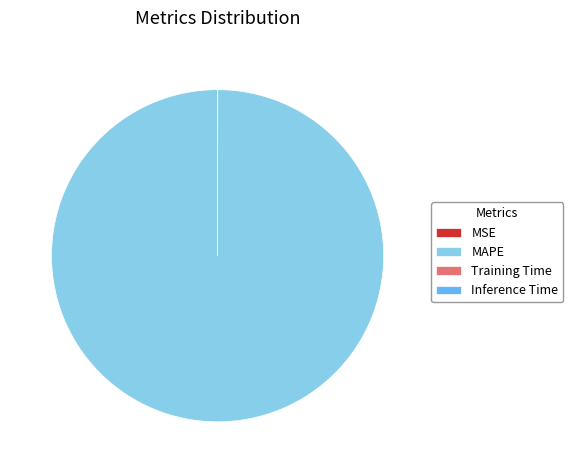

What is the largest slice in the pie chart?

MAPE